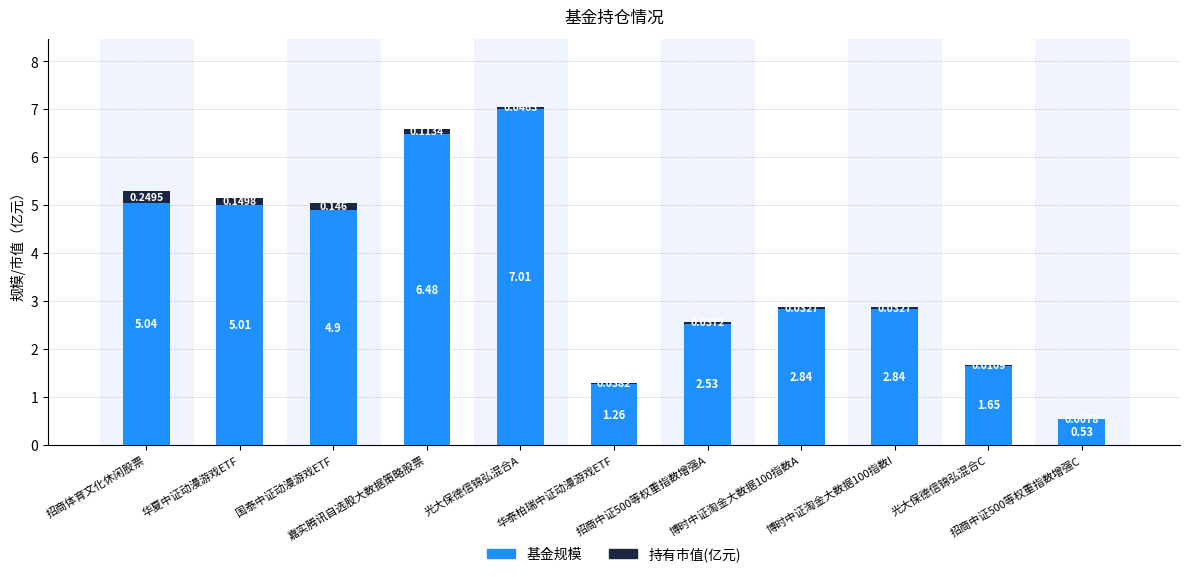

True or false: 基金规模 has a value of 1.6 at 光大保德信锦弘混合C.

True